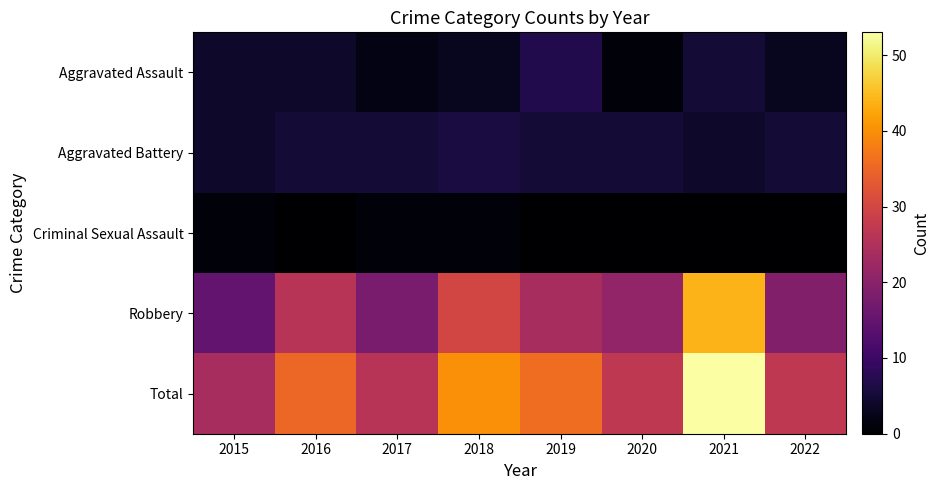

Reading left to right, list all the values displayed in this chart.

Aggravated Assault: 2015=4	2016=4	2017=2	2018=3	2019=7	2020=1	2021=5	2022=3
Aggravated Battery: 2015=4	2016=5	2017=5	2018=6	2019=5	2020=5	2021=4	2022=5
Criminal Sexual Assault: 2015=1	2016=0	2017=1	2018=1	2019=0	2020=0	2021=0	2022=0
Robbery: 2015=15	2016=26	2017=18	2018=30	2019=24	2020=21	2021=44	2022=19
Total: 2015=24	2016=35	2017=26	2018=40	2019=36	2020=27	2021=53	2022=27